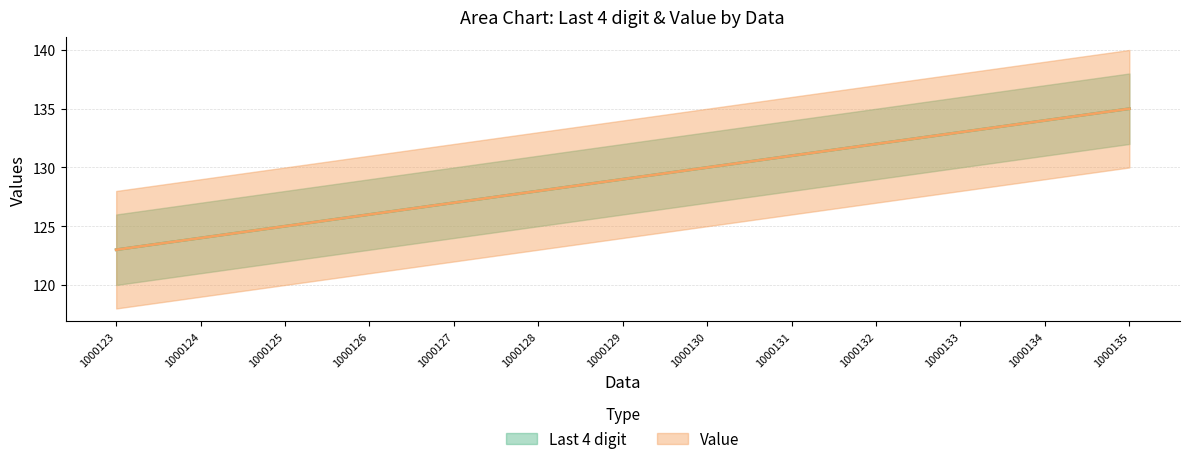

Rank the series by their maximum value, from lowest to highest.

Last 4 digit, Value